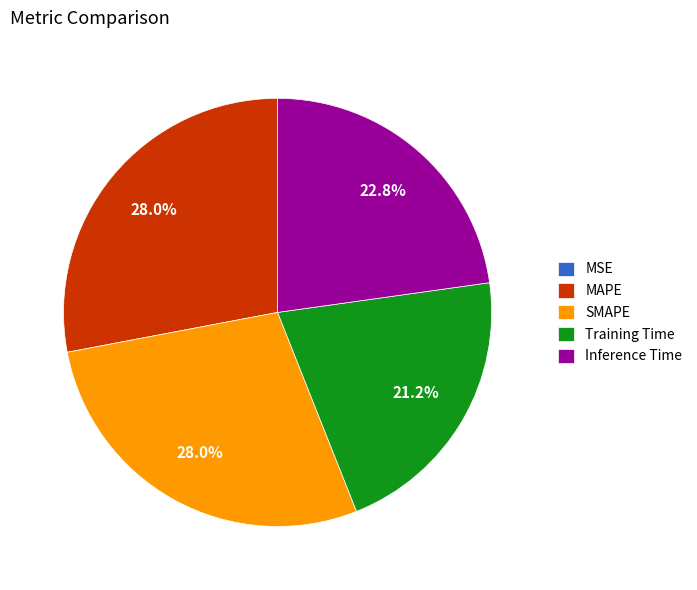

The SMAPE slice represents 28% of the pie. True or false?

True